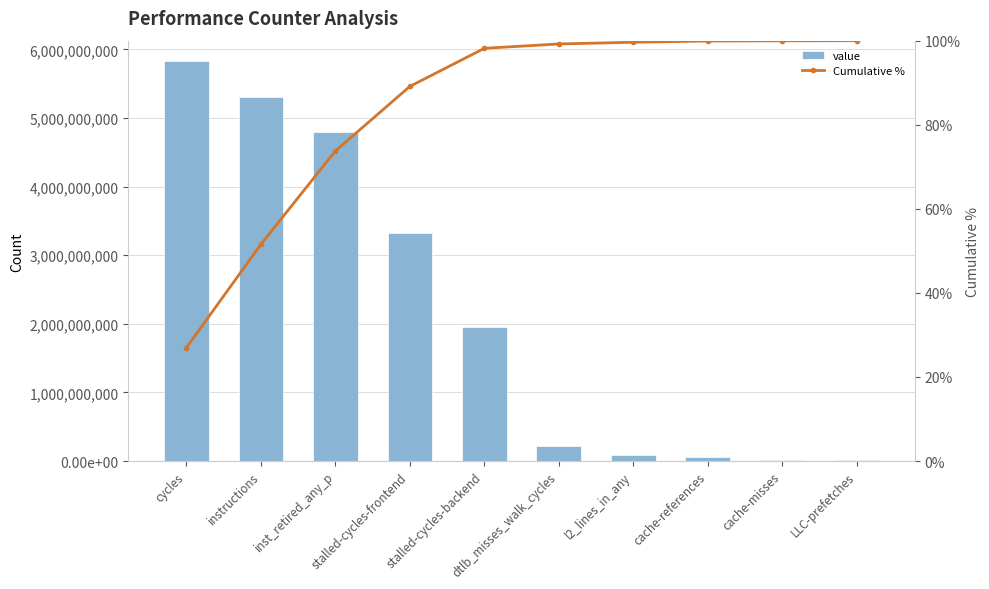

Does the chart contain any negative values?

No